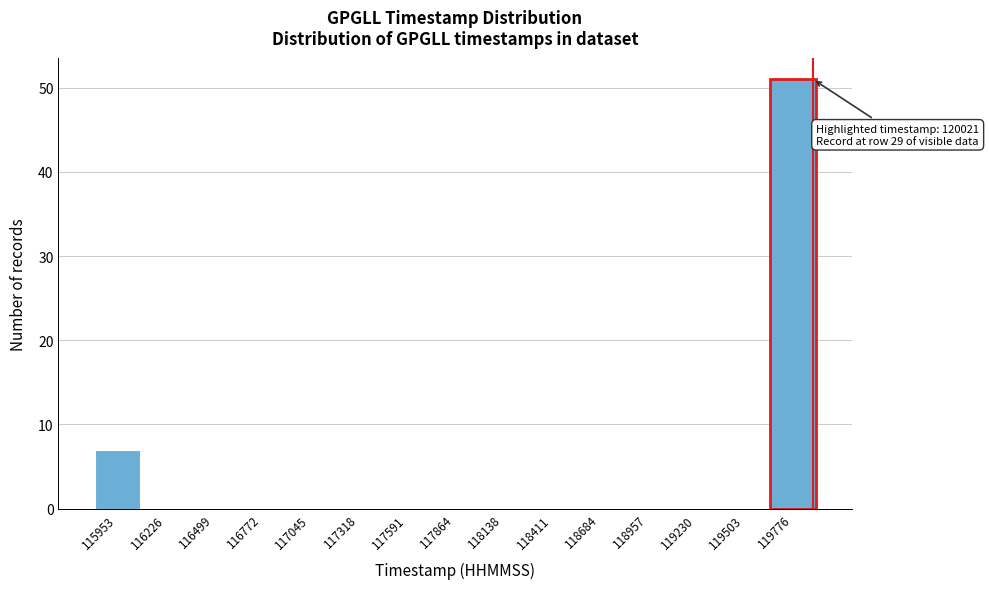

Reading left to right, extract all data points from this chart.

115953=7	116226=0	116499=0	116772=0	117045=0	117318=0	117591=0	117864=0	118138=0	118411=0	118684=0	118957=0	119230=0	119503=0	119776=51